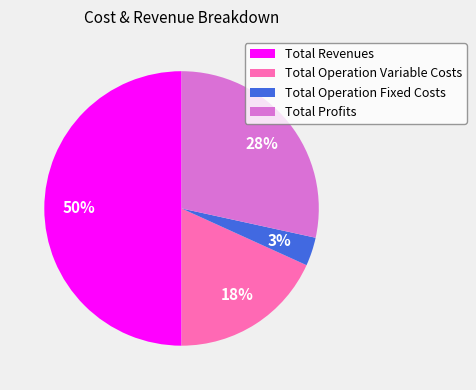

Do Total Operation Fixed Costs and Total Profits together represent more than half of the pie?

No